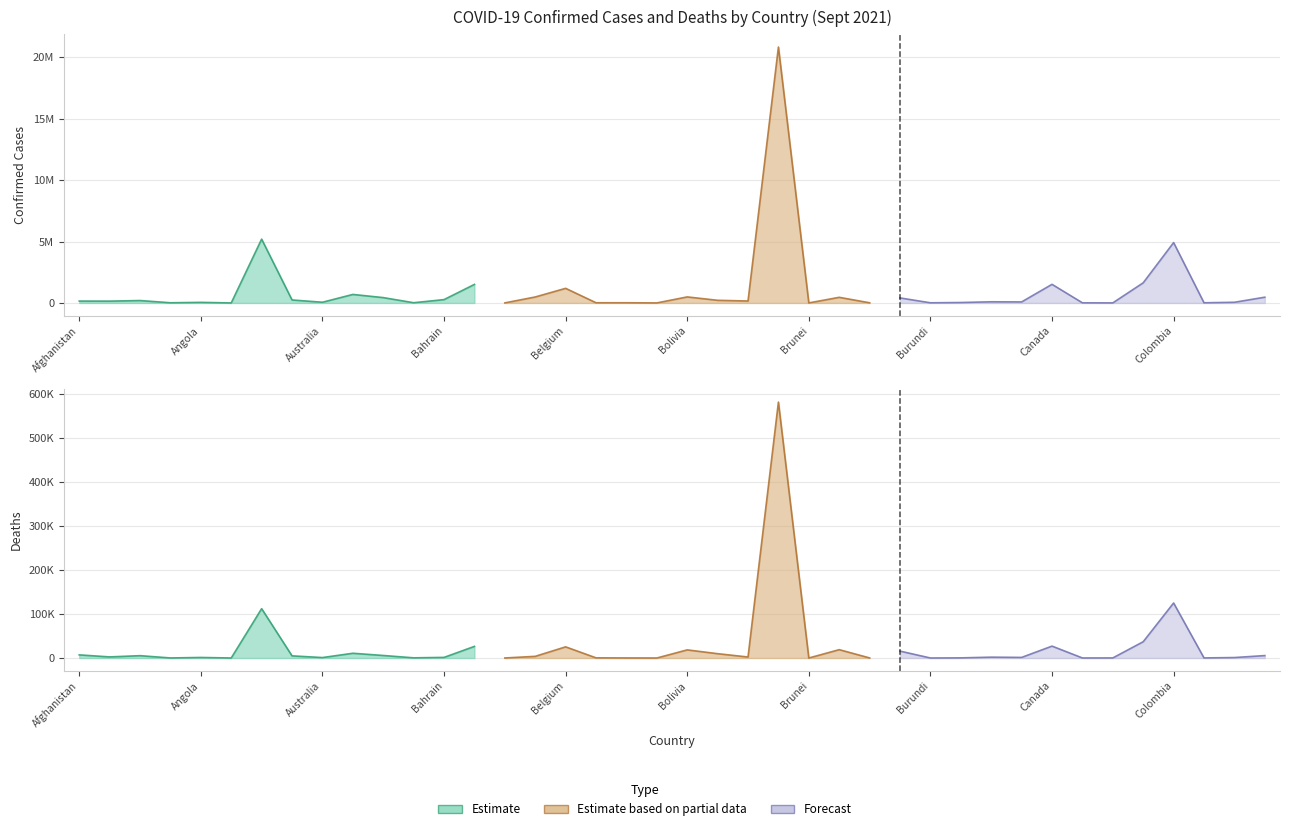

What is the label of the 10th point from the right?

Cambodia